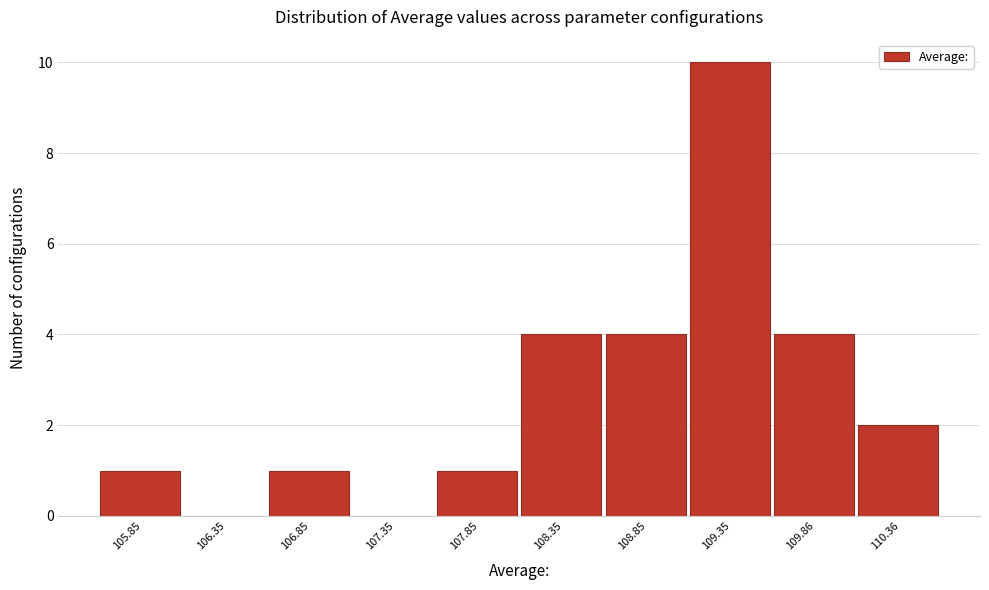

Reading left to right, transcribe all the data shown in this chart.

105.85=1	106.35=0	106.85=1	107.35=0	107.85=1	108.35=4	108.85=4	109.35=10	109.86=4	110.36=2